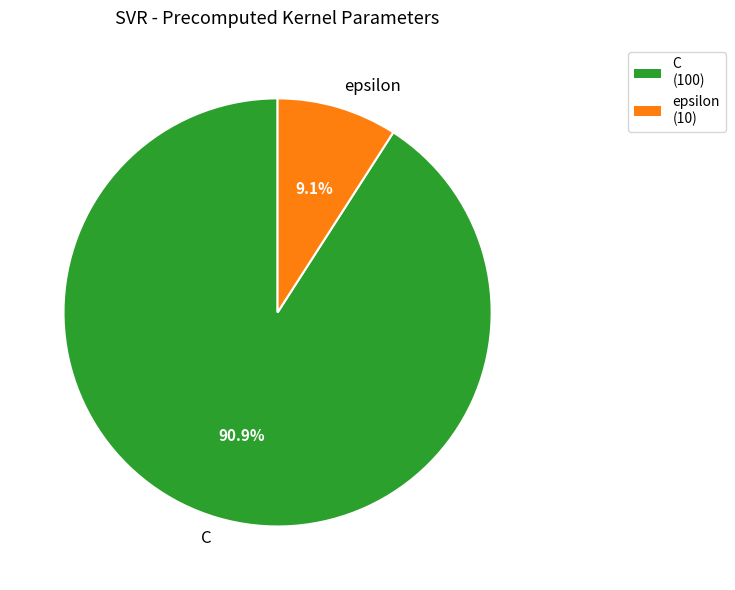

True or false: epsilon accounts for 9% of the total.

True